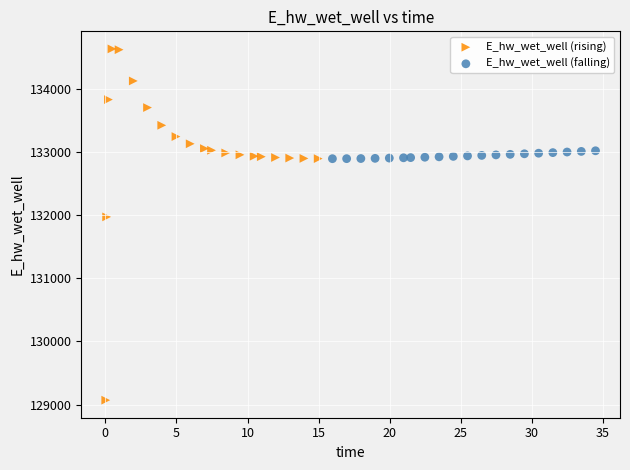

Which series reaches the minimum Y coordinate?

E_hw_wet_well (rising)